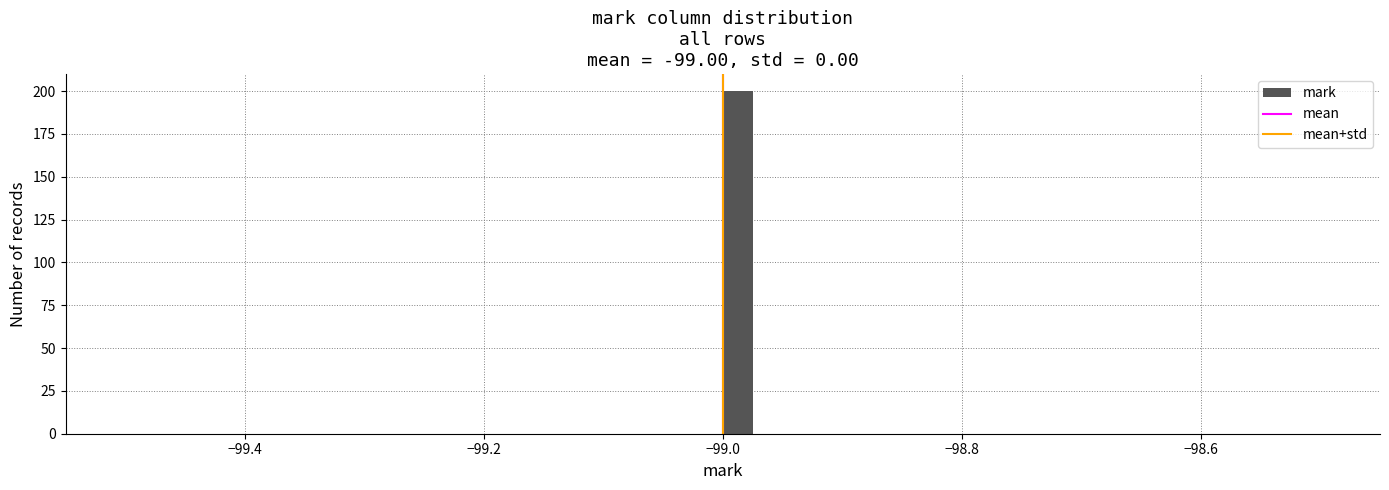

Read against the x-axis, roughly where is the centre of the tallest bar?

-98.98